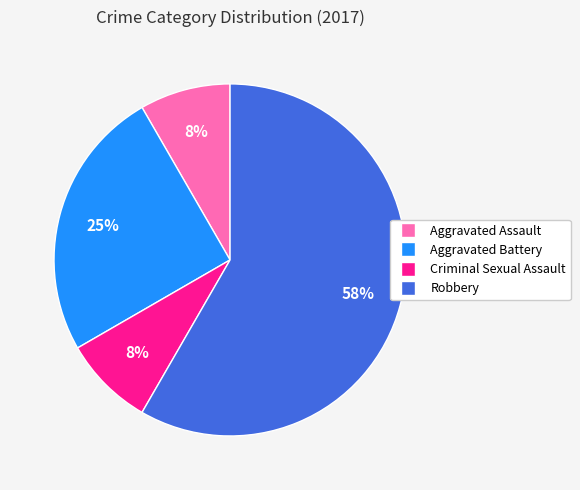

To the nearest percent, what percentage of the pie is Criminal Sexual Assault?

8%